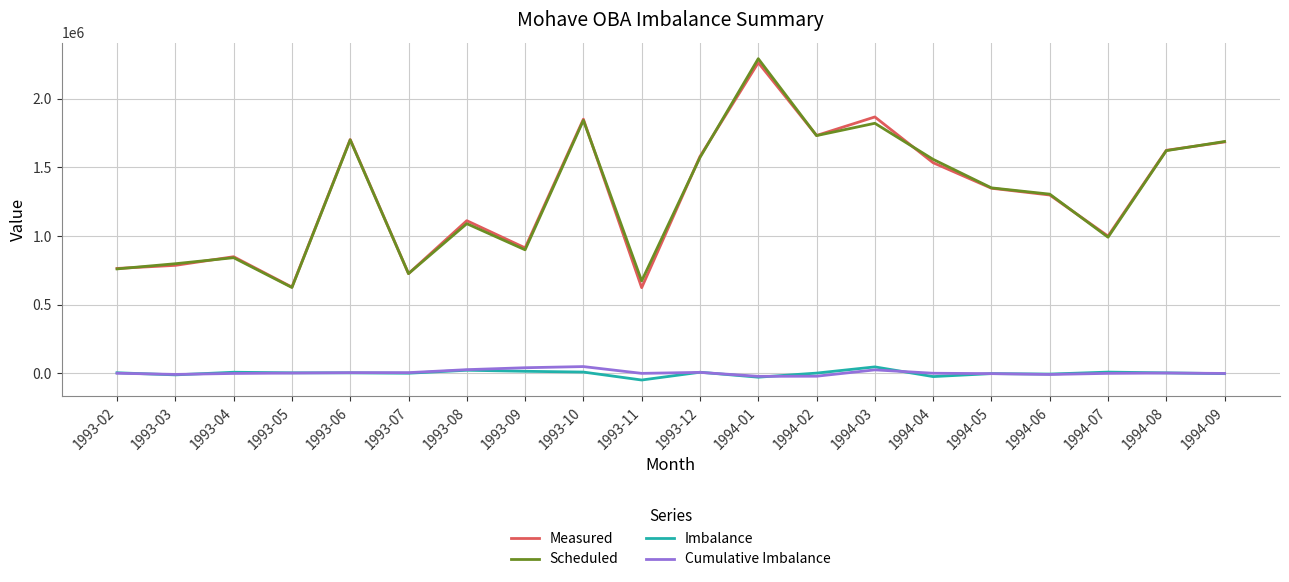

At which category does Measured reach its first local peak?

1993-04